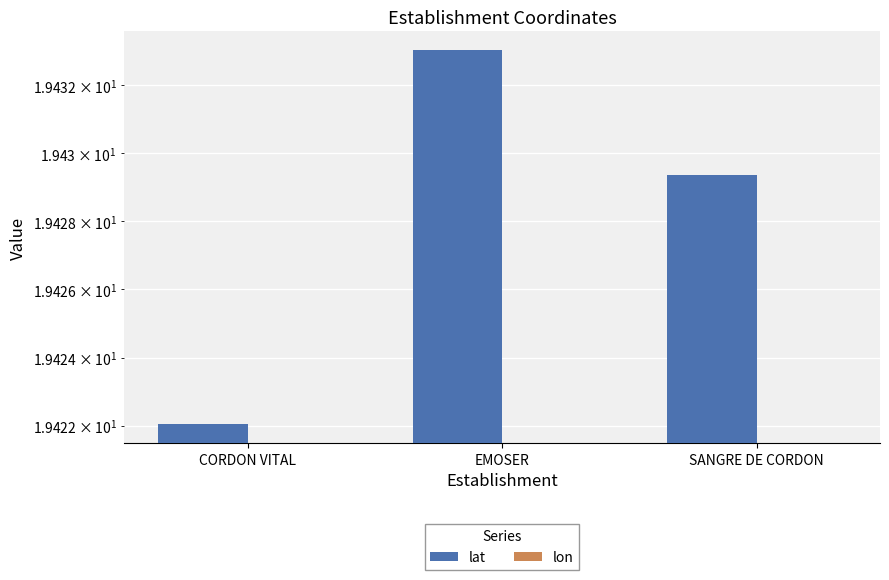

At which category is the sum across all series the highest?

EMOSER